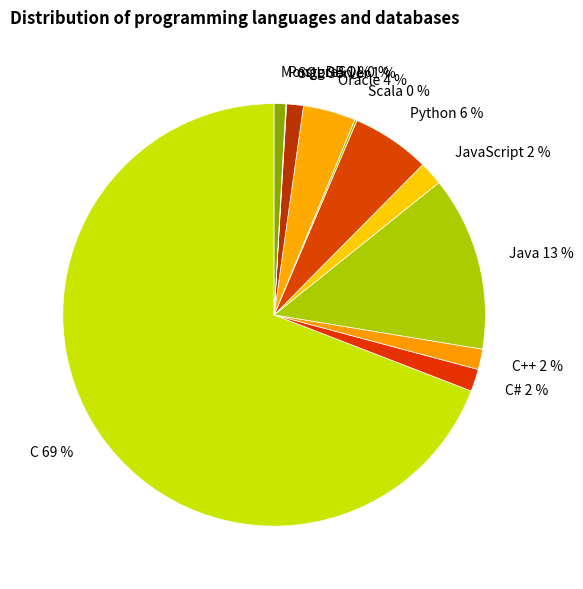

Combined, do Oracle 4 % and Python 6 % account for over 50%?

No